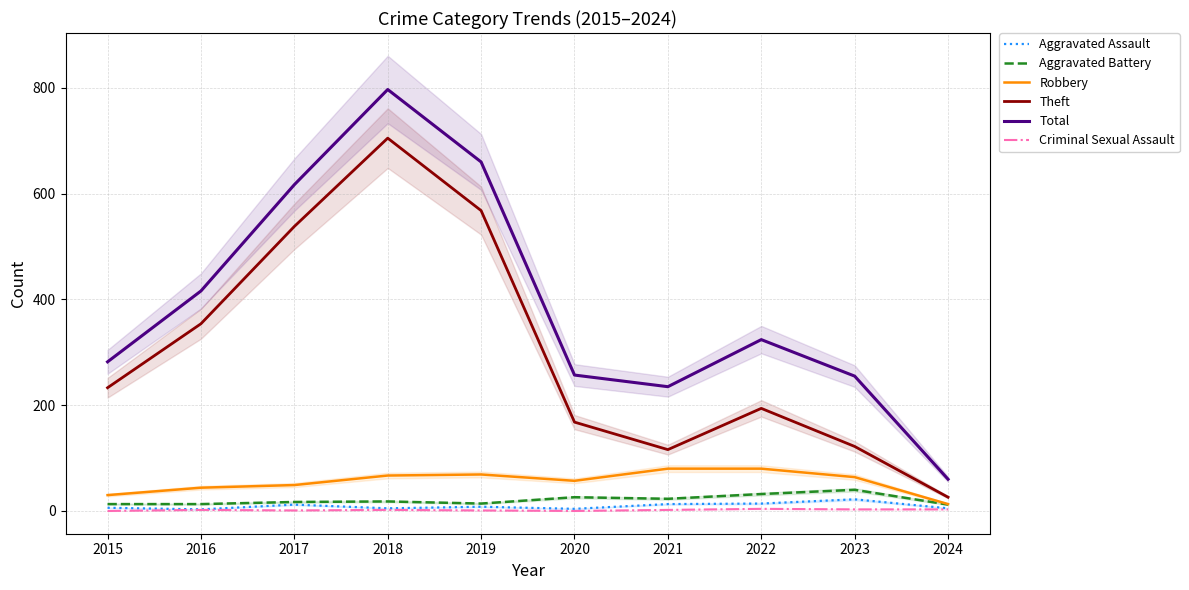

In Theft, how many points are higher than both neighbors (excluding endpoints)?

2